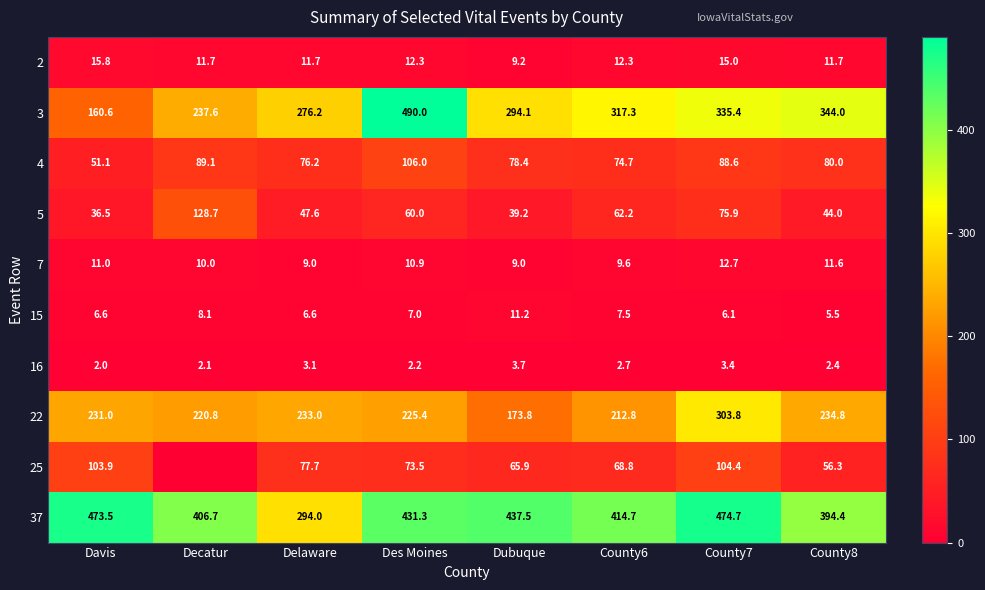

Is the value of 25 at County8 greater than the value of 3 at Decatur?

No